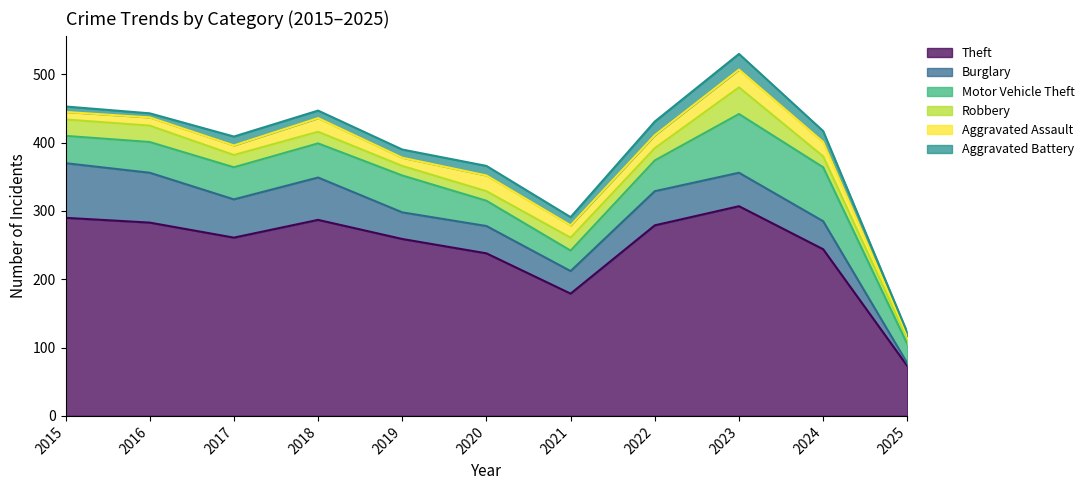

True or false: Motor Vehicle Theft and Aggravated Battery intersect in this chart.

False